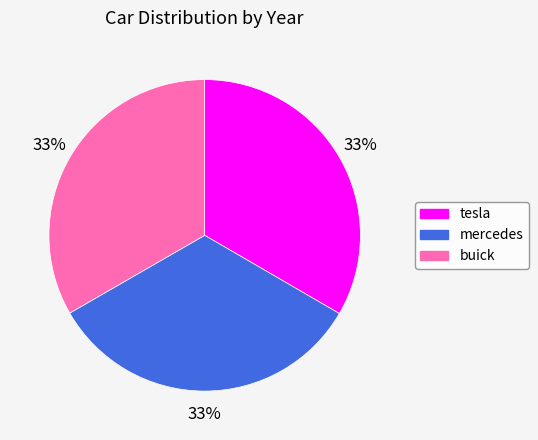

Approximately how many times larger is the value at tesla compared to mercedes?

1.0